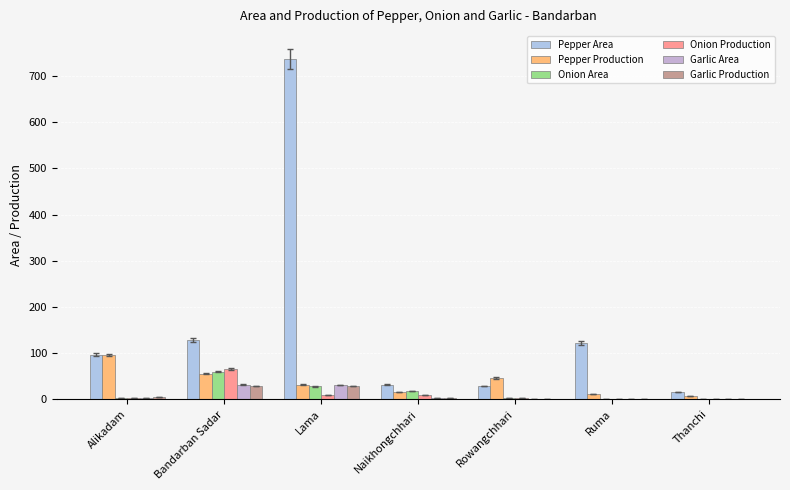

Between Alikadam and Ruma, which series saw the biggest shift?

Pepper Production